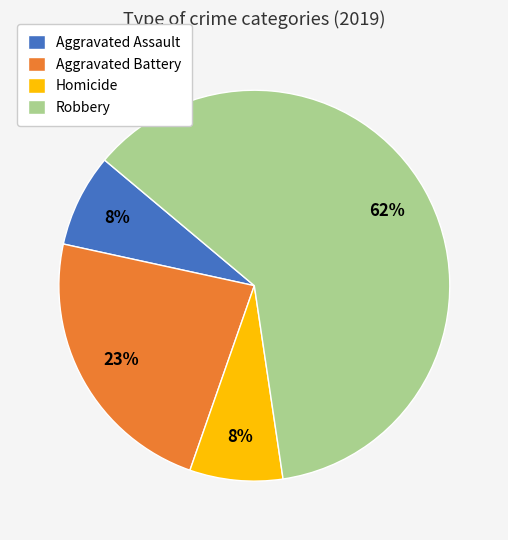

Do Homicide and Robbery together represent more than half of the pie?

Yes